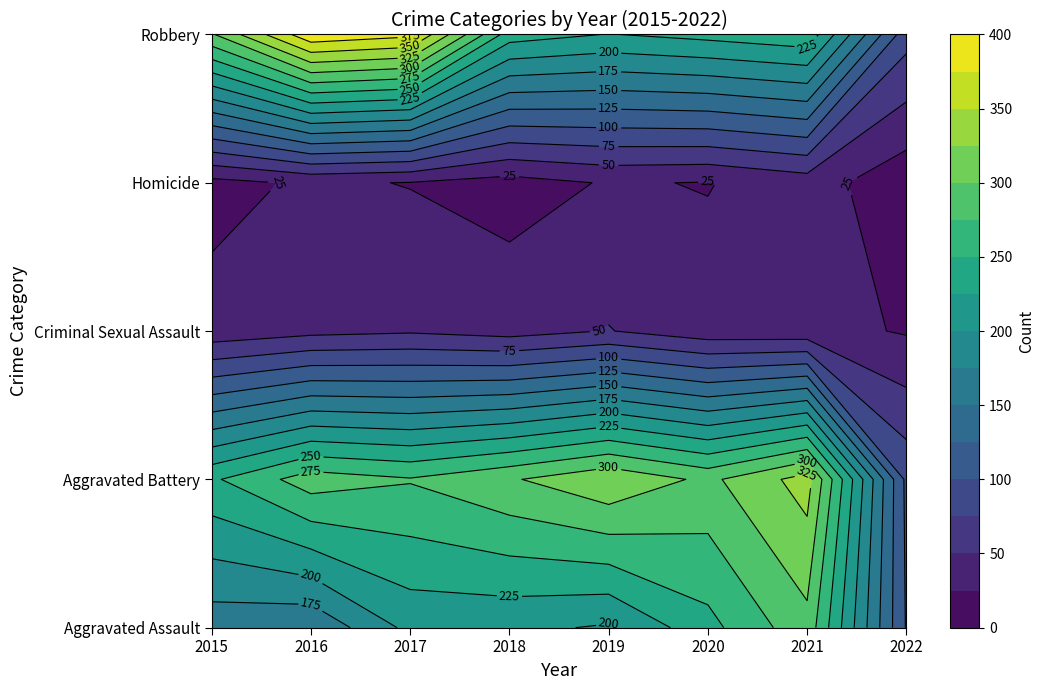

What is the spread (max minus min) of values at 2016?

365